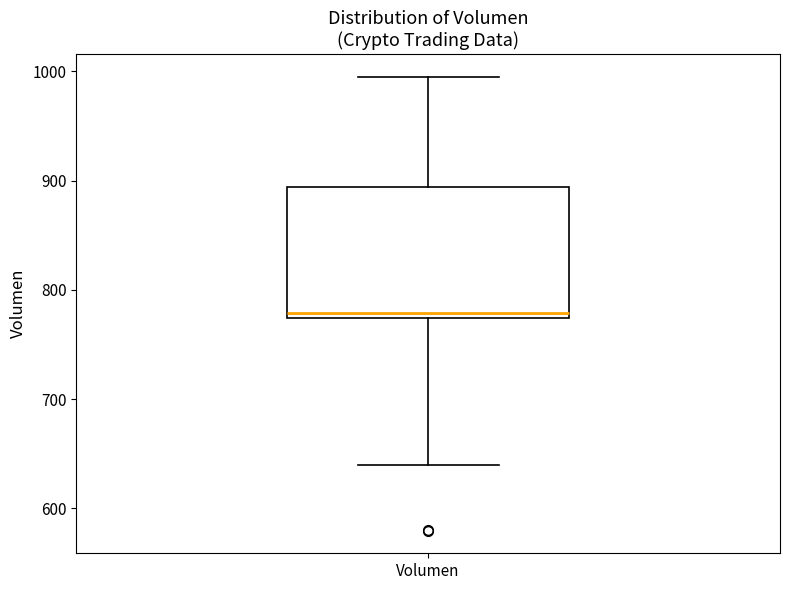

Where is the upper edge of the box for Volumen on the y-axis? The values are not printed on the chart, so give them approximately, as read against the axis.

890